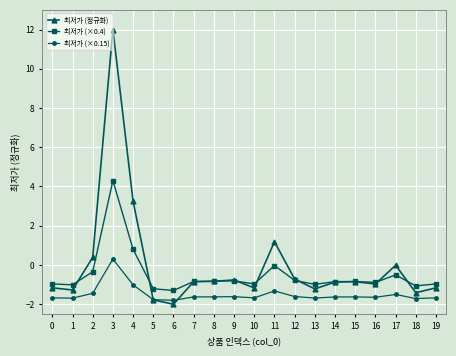

Rank the series by their average value, from highest to lowest.

최저가 (정규화), 최저가 (×0.4), 최저가 (×0.15)